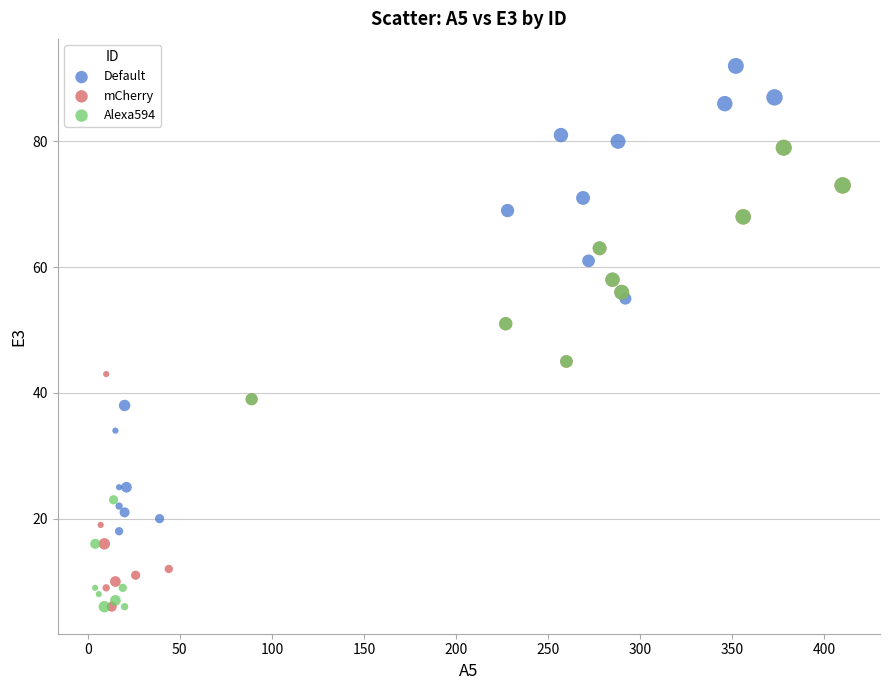

Which series contains the highest Y value?

Default